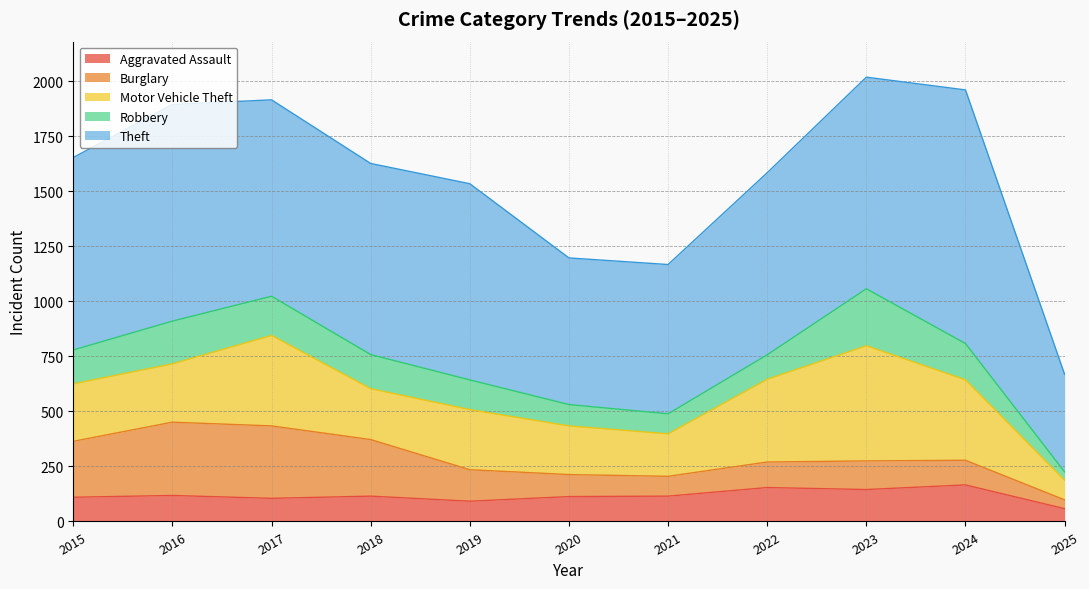

Rank the series at 2015 from highest to lowest value.

Theft, Motor Vehicle Theft, Burglary, Robbery, Aggravated Assault